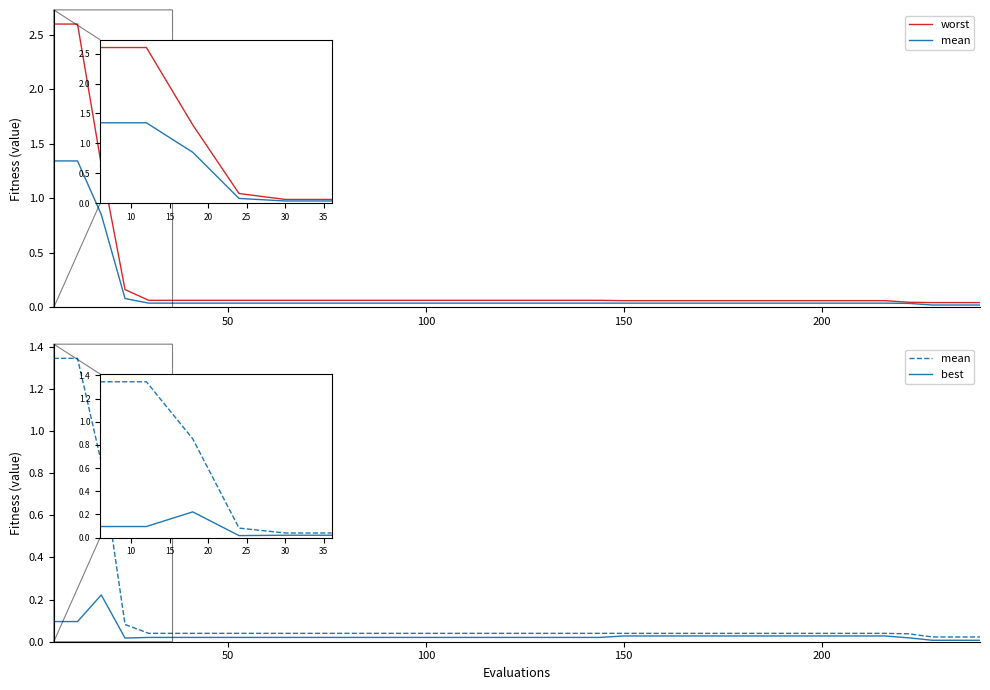

Reading left to right, transcribe all the data shown in this chart.

worst: 2.6	2.6	1.3	0.2	0.1	0.1	0.1	0.1	0.1	0.1	0.1	0.1	0.1	0.1	0.1	0.1	0.1	0.1	0.1	0.1	0.1	0.1	0.1	0.1	0.1	0.1	0.1	0.1	0.1	0.1	0.1	0.1	0.1	0.1	0.1	0.1	0.0	0.0	0.0	0.0
mean: 1.3	1.3	0.9	0.1	0.0	0.0	0.0	0.0	0.0	0.0	0.0	0.0	0.0	0.0	0.0	0.0	0.0	0.0	0.0	0.0	0.0	0.0	0.0	0.0	0.0	0.0	0.0	0.0	0.0	0.0	0.0	0.0	0.0	0.0	0.0	0.0	0.0	0.0	0.0	0.0
best: 0.1	0.1	0.2	0.0	0.0	0.0	0.0	0.0	0.0	0.0	0.0	0.0	0.0	0.0	0.0	0.0	0.0	0.0	0.0	0.0	0.0	0.0	0.0	0.0	0.0	0.0	0.0	0.0	0.0	0.0	0.0	0.0	0.0	0.0	0.0	0.0	0.0	0.0	0.0	0.0